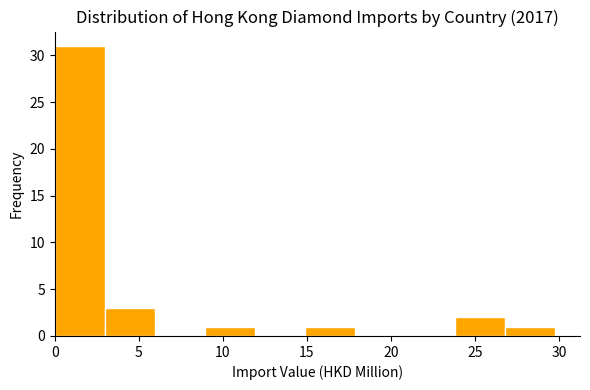

Reading left to right, transcribe this chart: for each bar, give the range it covers on the x-axis and its height. Neither the bar edges nor the heights are printed on the chart, so give them approximately, as read against the axes.

0 to 3: 31
3 to 6: 3
6 to 9: 0
9 to 12: 1
12 to 15: 0
15 to 18: 1
18 to 21: 0
21 to 24: 0
24 to 27: 2
27 to 30: 1